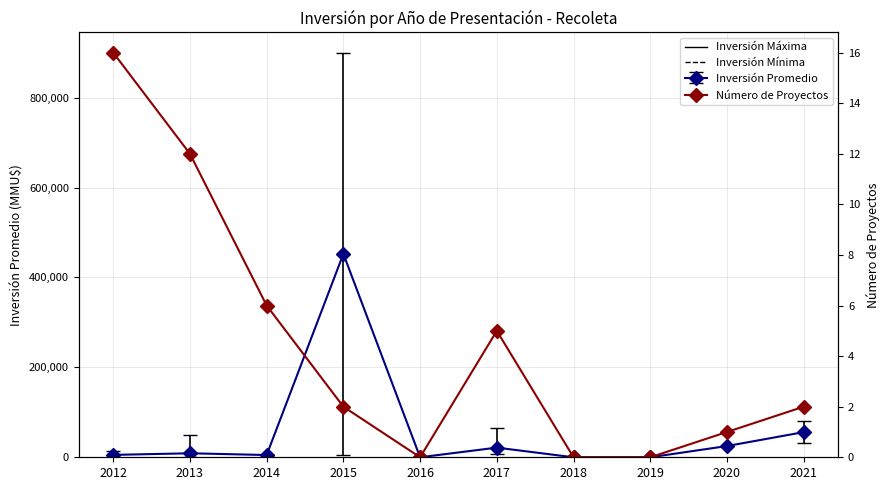

Reading left to right, extract all data points from this chart.

16	12	6	2	0	5	0	0	1	2